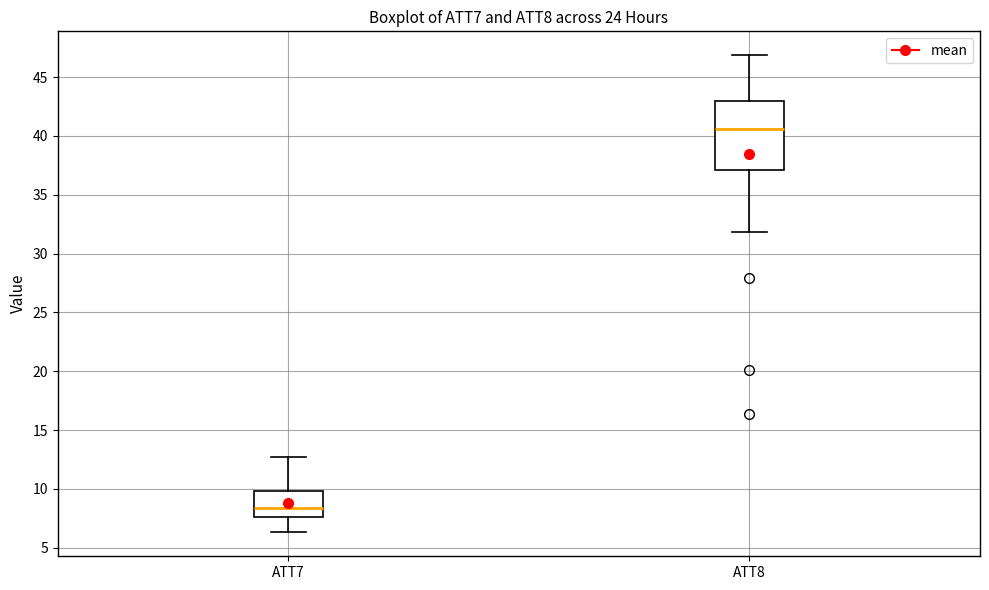

Reading left to right, transcribe this box plot: for each box, give where its median line is, the range the box spans, and where its two whiskers end, as read against the y-axis. The values are not printed on the chart, so give them approximately, as read against the axis.

ATT7: median 8.5, box 7.5 to 10.0, whiskers 6.5 to 12.5
ATT8: median 40.5, box 37.0 to 43.0, whiskers 32.0 to 47.0